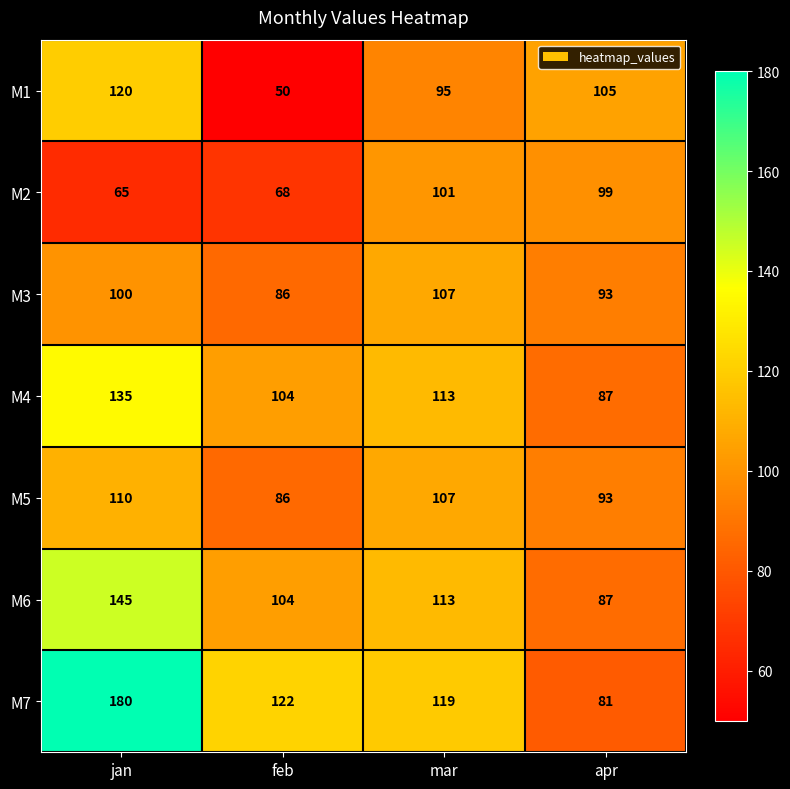

Between jan and mar, which series saw the biggest shift?

M7